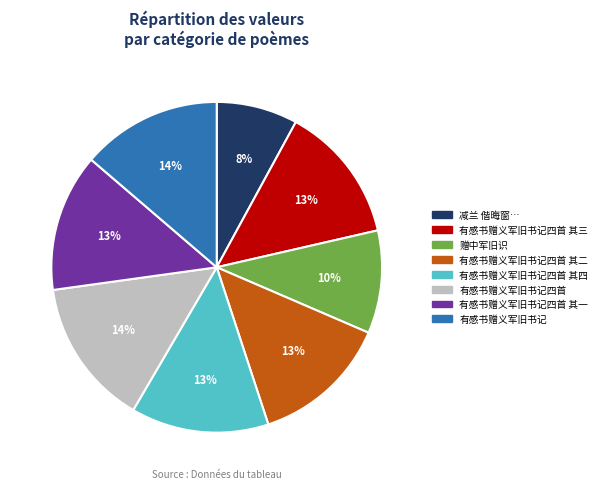

To the nearest percent, what is the combined percentage of 有感书赠义军旧书记四首 其三 and 有感书赠义军旧书记四首 其一?

27%